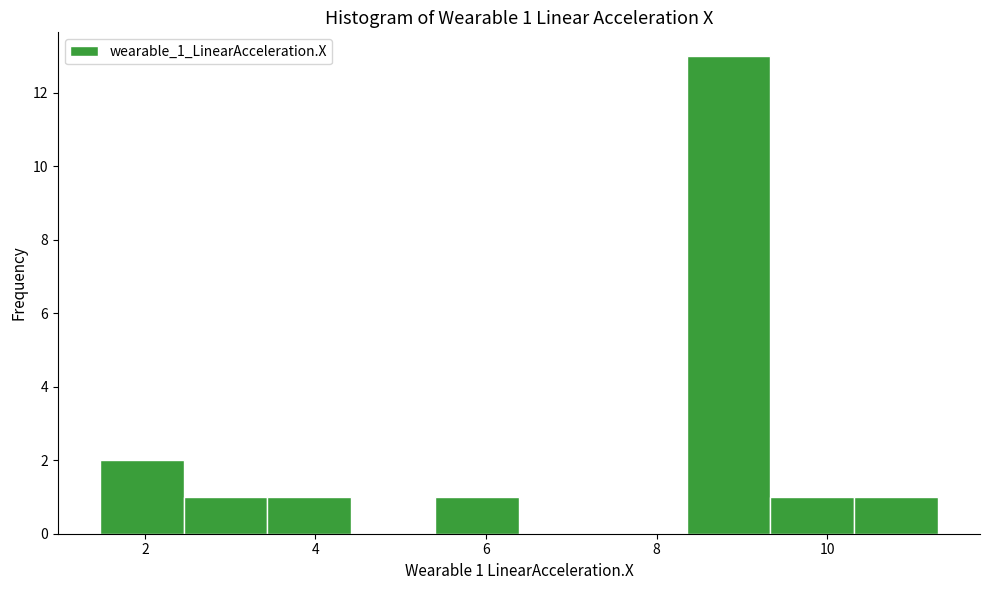

Over which range of the x-axis is the bar tallest?

8.4 to 9.4